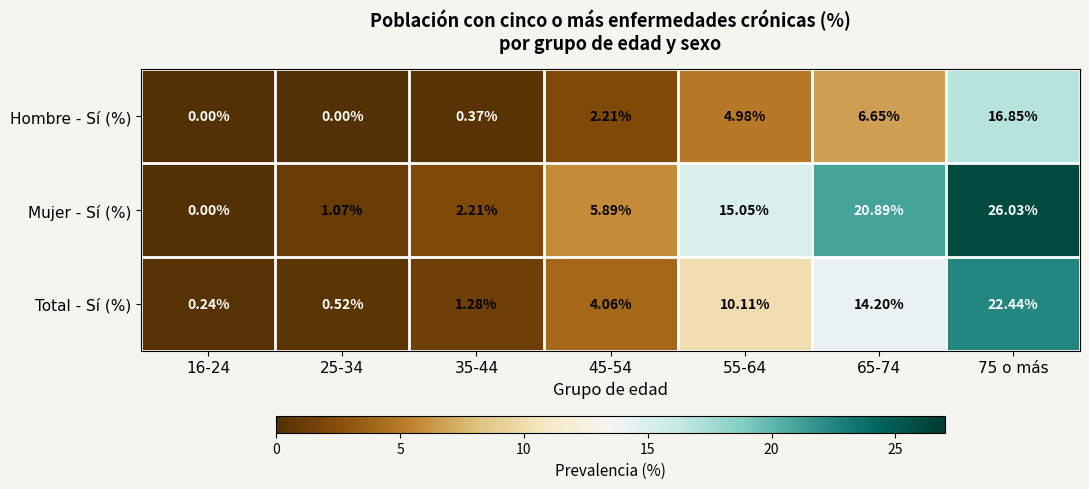

Which series changed the most between 25-34 and 75 o más?

Mujer - Sí (%)